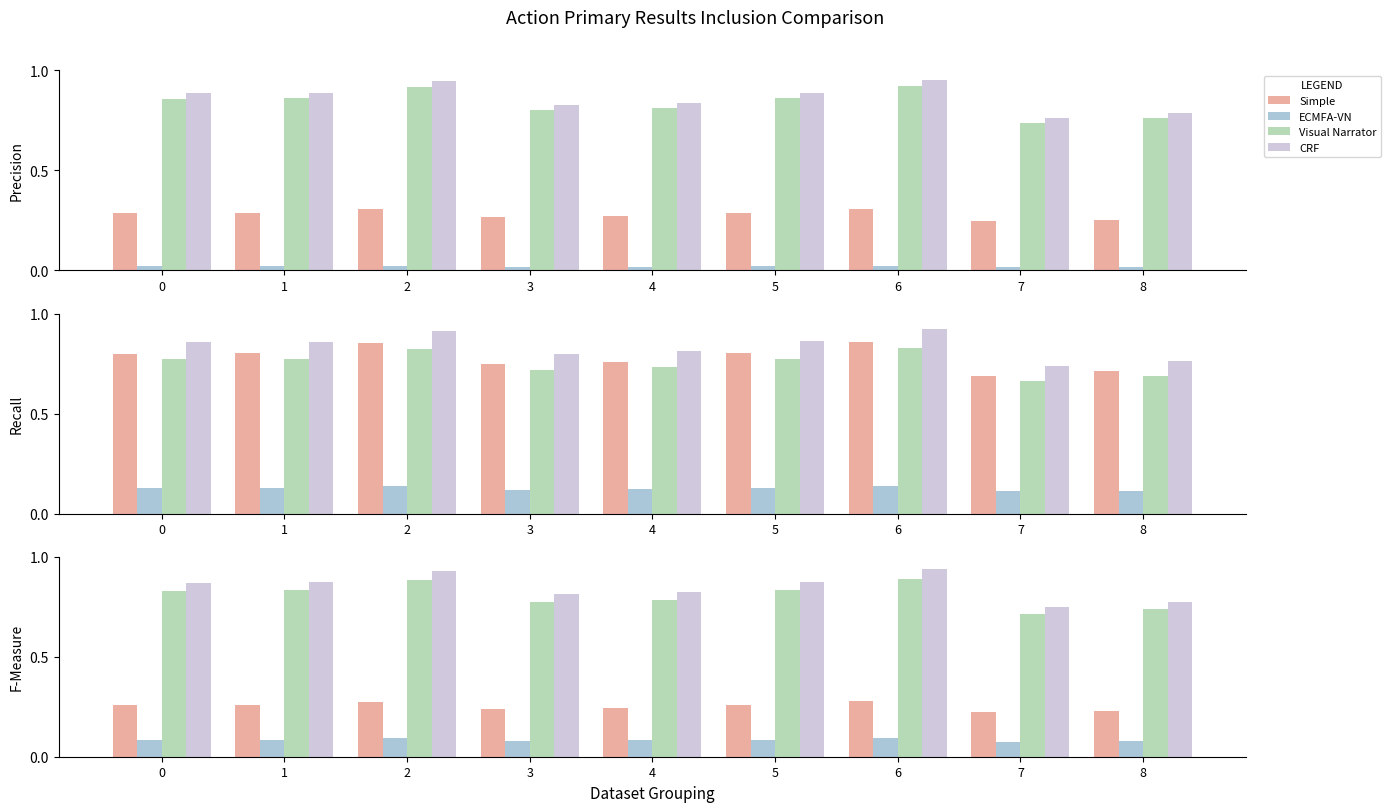

Is the value of CRF at 2 greater than the value of Visual Narrator at 7?

Yes